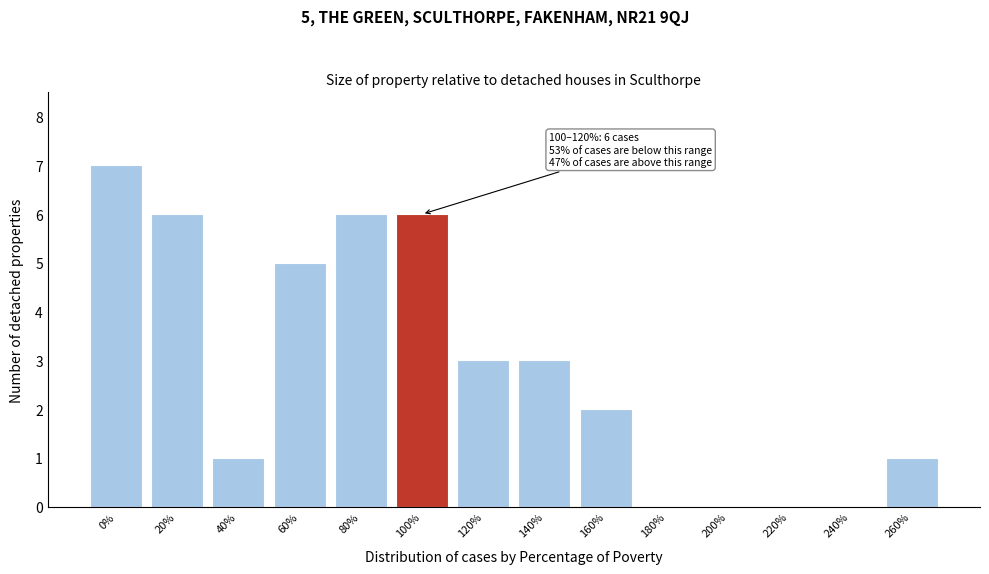

Reading right to left, extract all data points from this chart.

260%=1	240%=0	220%=0	200%=0	180%=0	160%=2	140%=3	120%=3	100%=6	80%=6	60%=5	40%=1	20%=6	0%=7